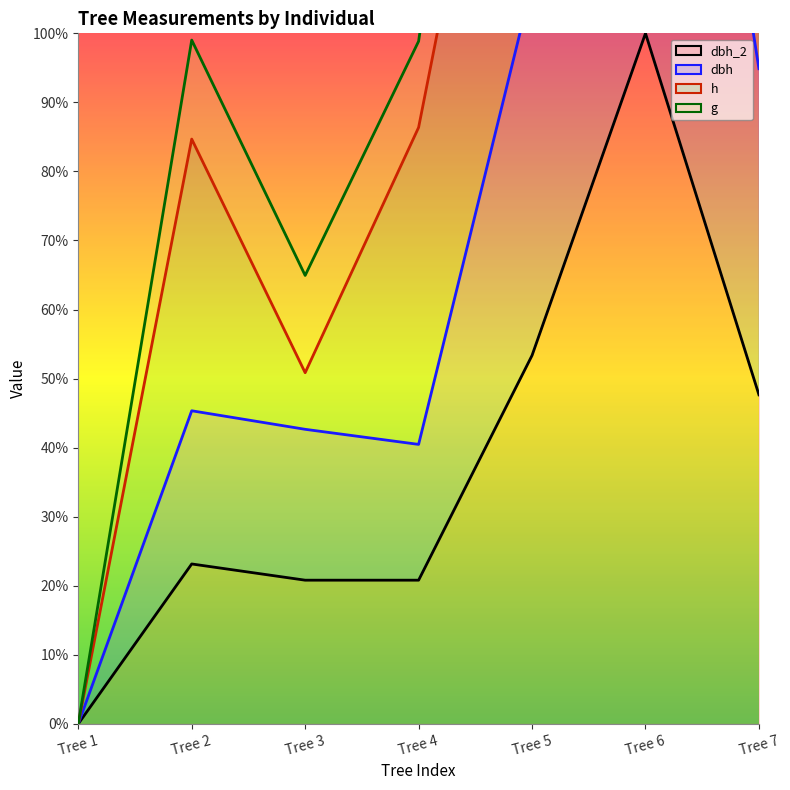

At how many categories does at least one series exceed 107?

2